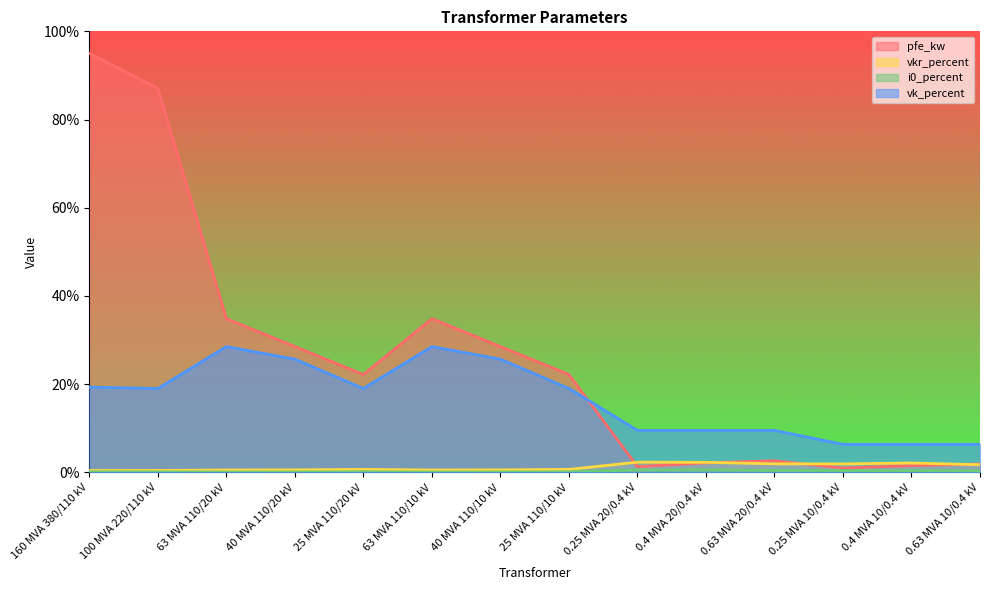

The value of i0_percent at 0.4 MVA 20/0.4 kV is 0.5. True or false?

True